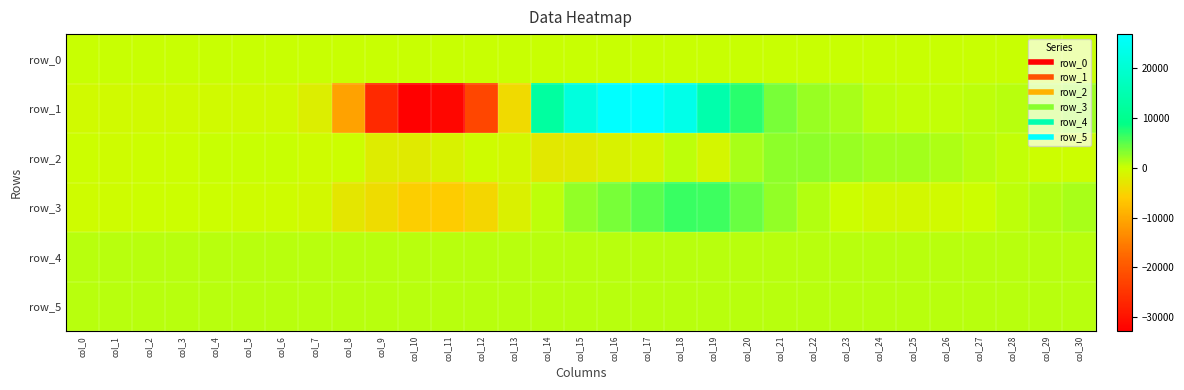

Rank the series at col_15 from lowest to highest value.

row_2, row_0, row_5, row_4, row_3, row_1